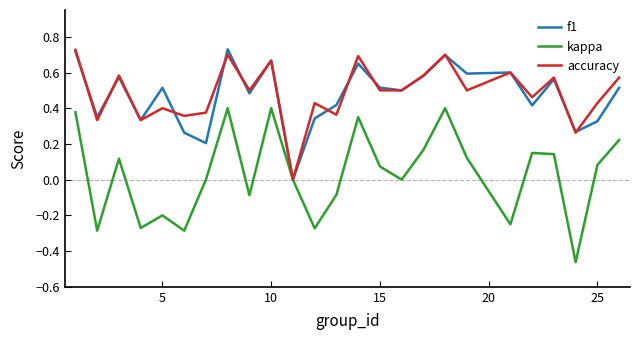

Which series has the largest range (max minus min)?

kappa